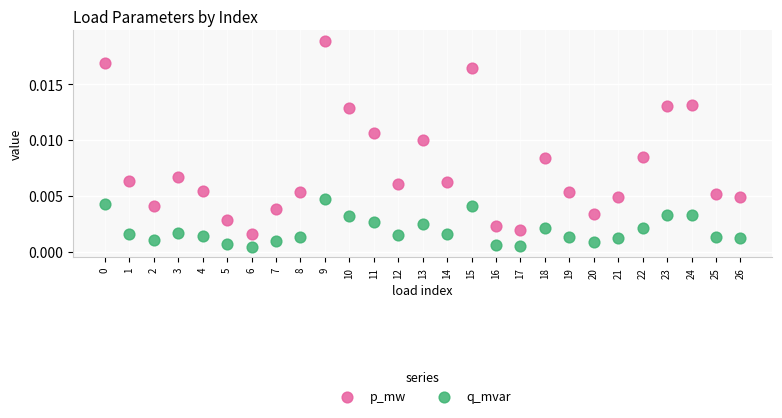

Which series has the widest spread of Y values?

p_mw